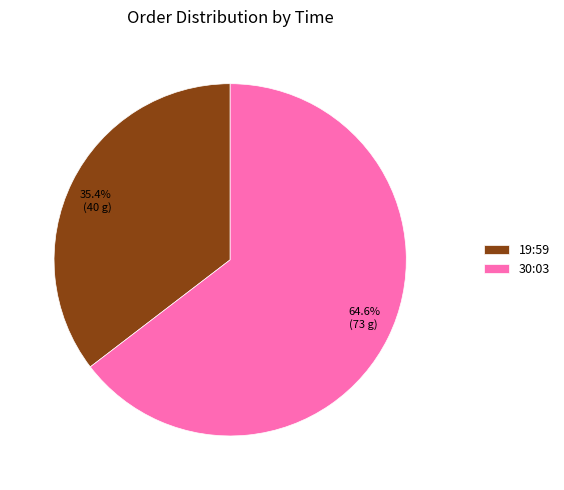

Is it true that 19:59 is 25% of the pie?

False